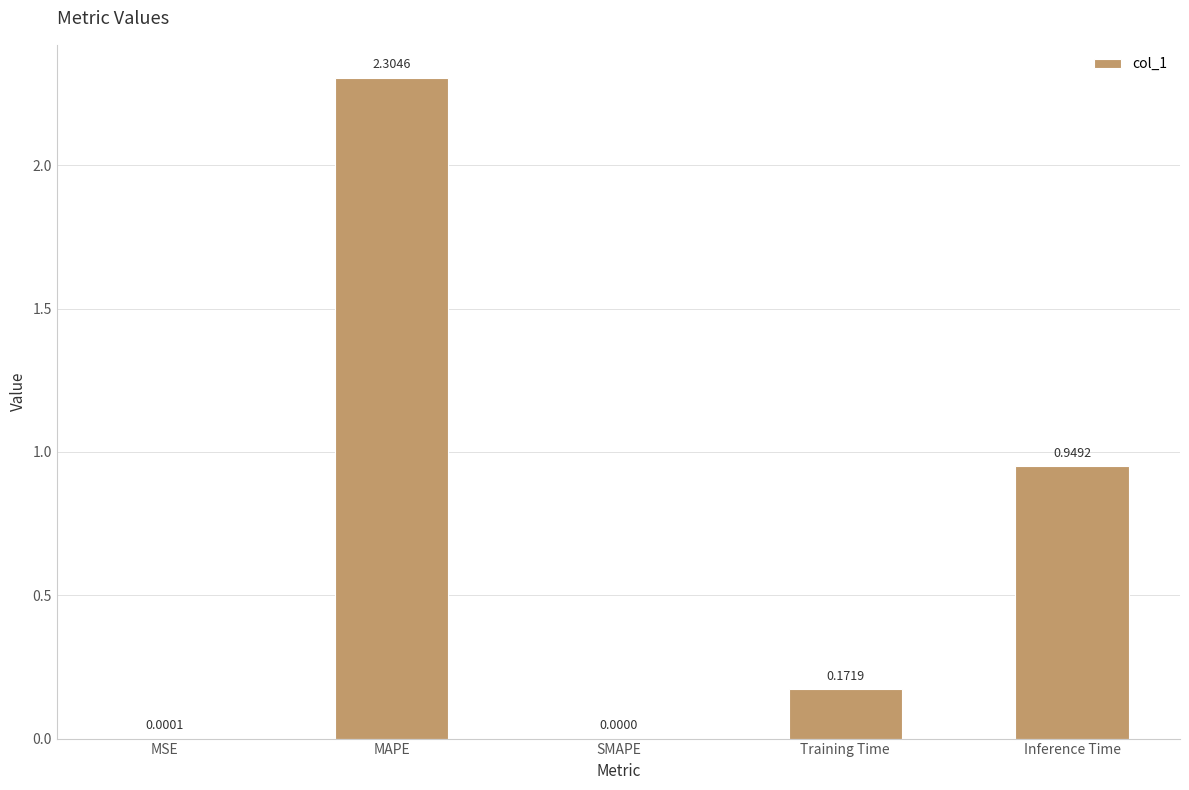

Which label corresponds to the largest value in the chart?

MAPE